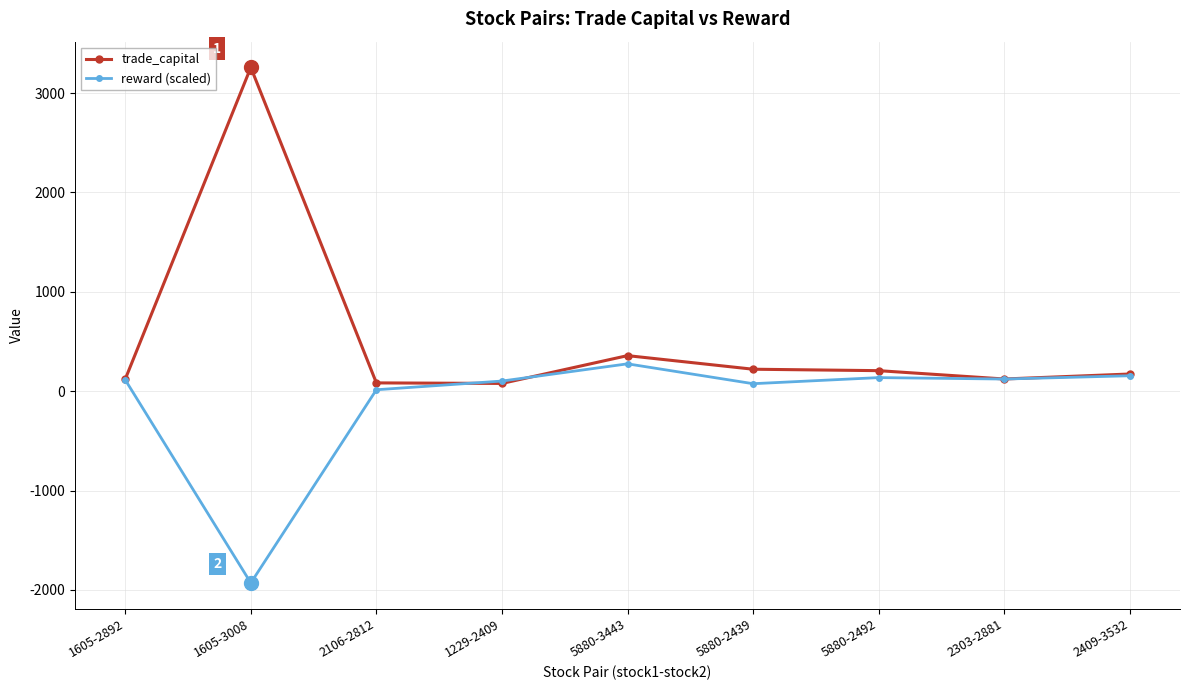

Where is trade_capital nearest to the value 1667?

5880-3443